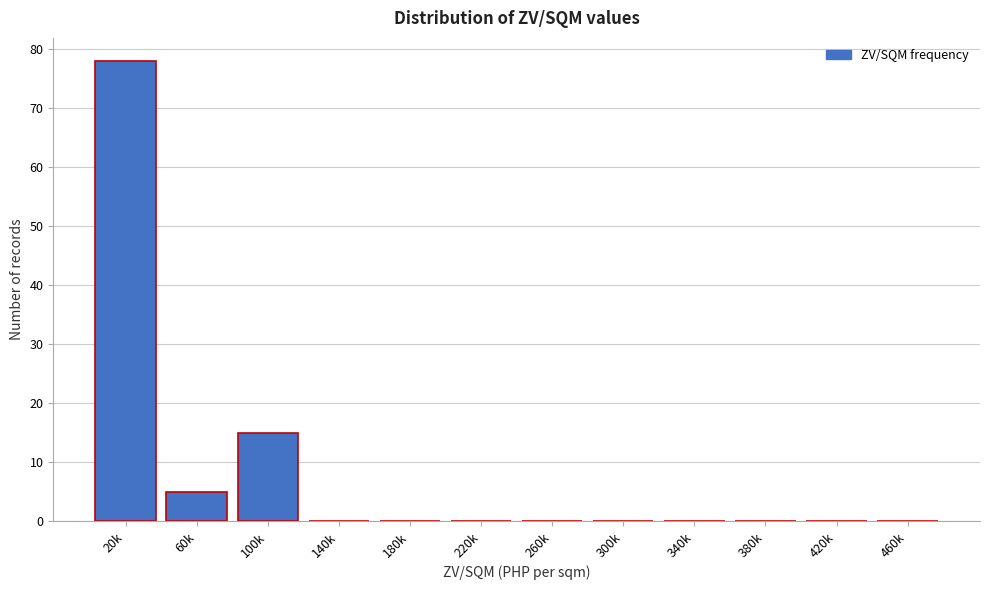

Reading left to right, transcribe all the data shown in this chart.

20k=78	60k=5	100k=15	140k=0	180k=0	220k=0	260k=0	300k=0	340k=0	380k=0	420k=0	460k=0